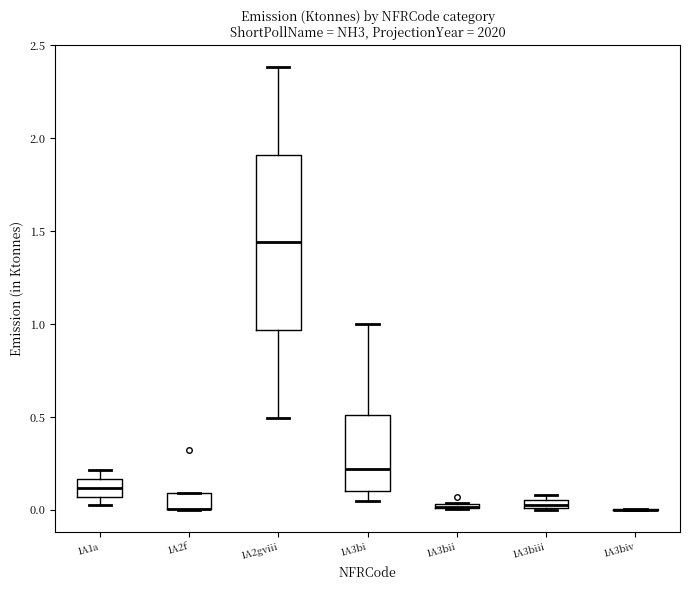

Comparing the boxes themselves (not the whiskers), which one is the tallest?

1A2gviii